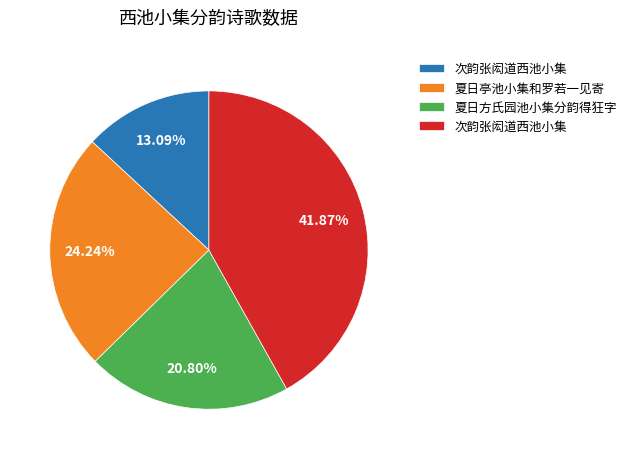

Does any single category account for the majority?

No